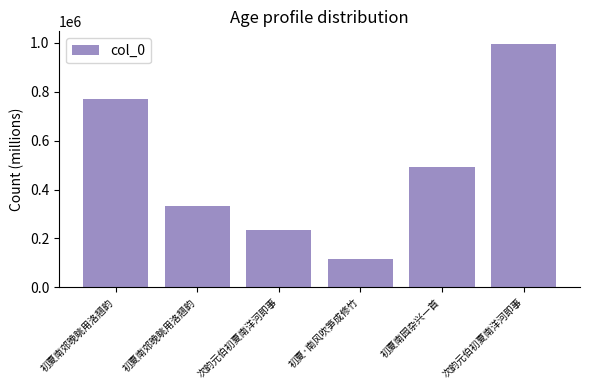

Does the chart contain any negative values?

No